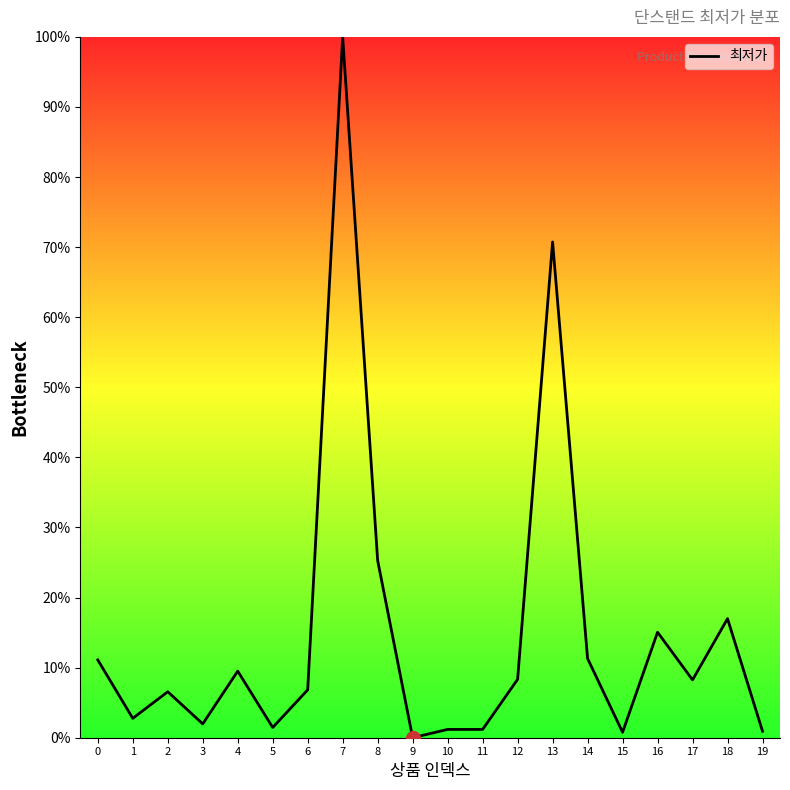

The chart shows a value of 6.1 at 14. True or false?

False